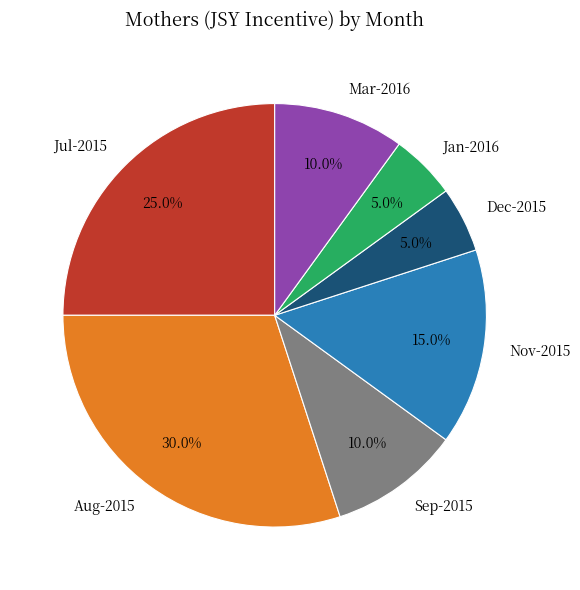

What is the largest slice in the pie chart?

Aug-2015